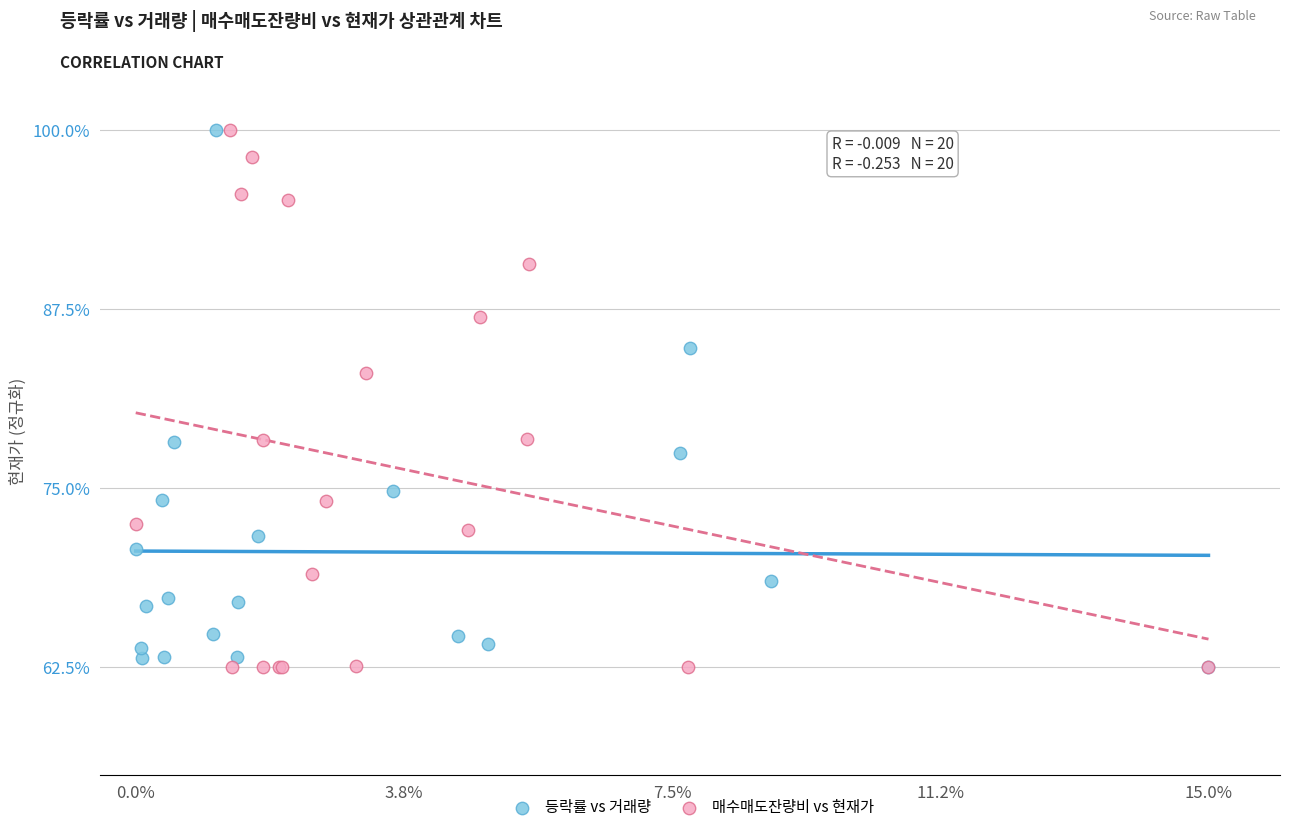

What are all the series names shown in the legend?

등락률 vs 거래량, 매수매도잔량비 vs 현재가